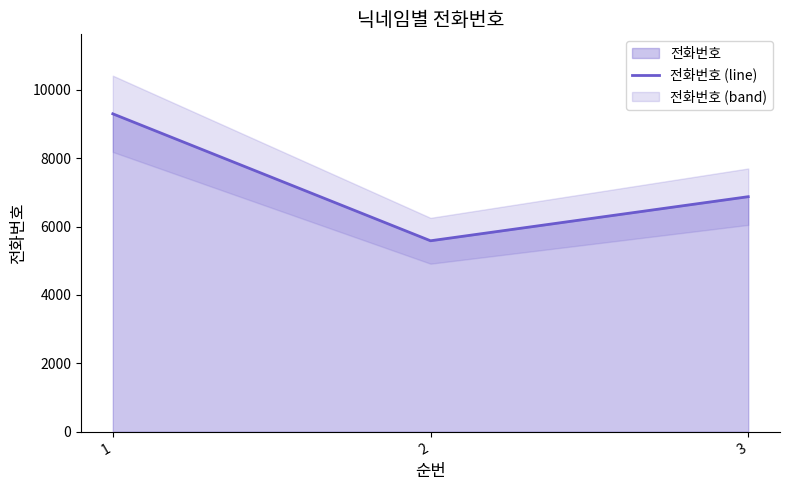

The value at 3 is 2159. True or false?

False